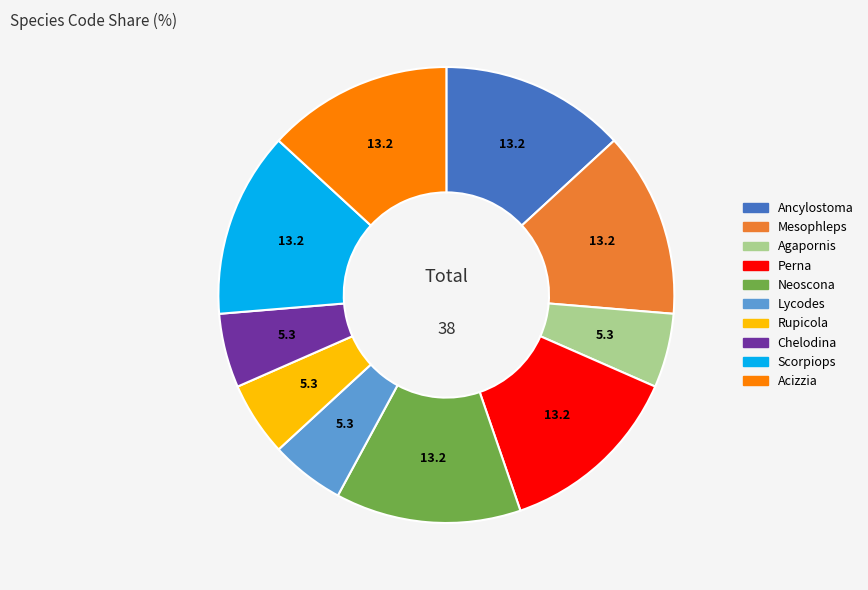

Do Acizzia and Lycodes together represent more than half of the pie?

No